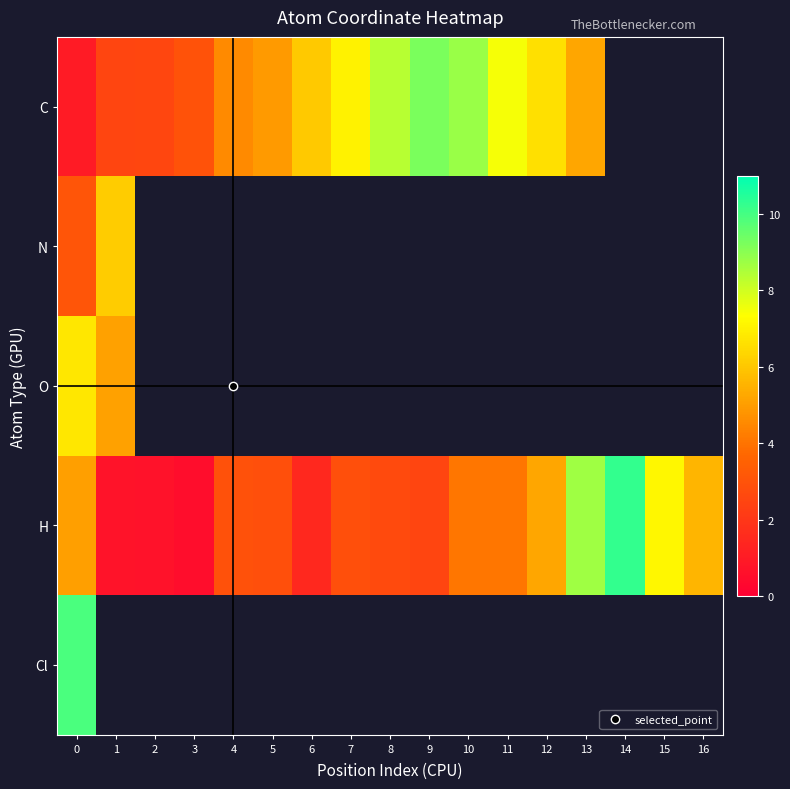

The C series shows 8.3 at 8. True or false?

True